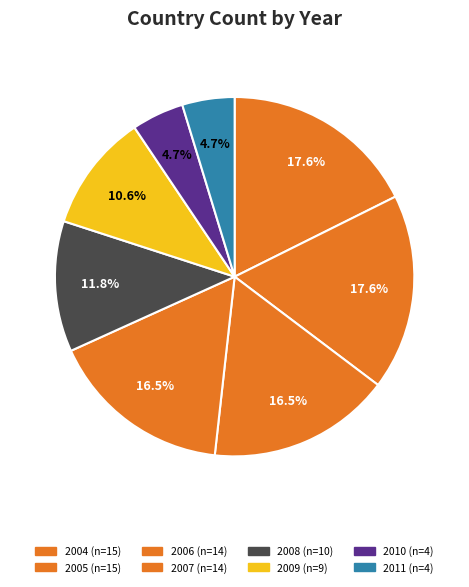

How many segments does this pie chart have?

8